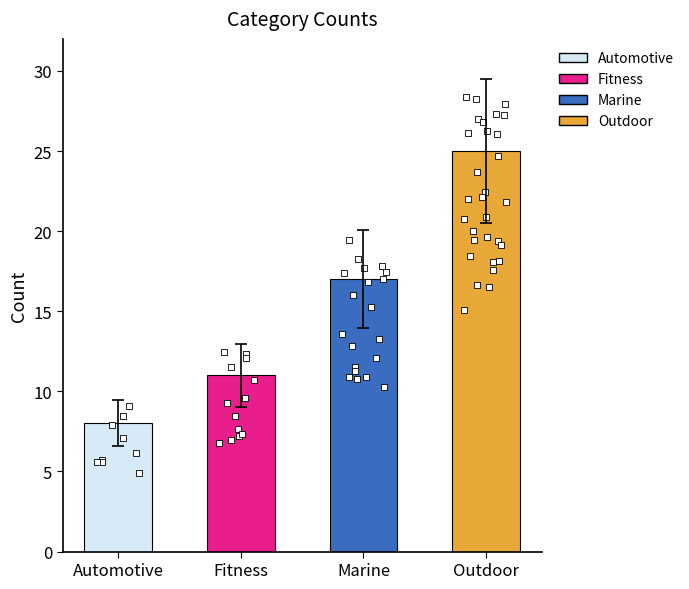

What is the ratio of the value at Marine to the value at Fitness?

1.5